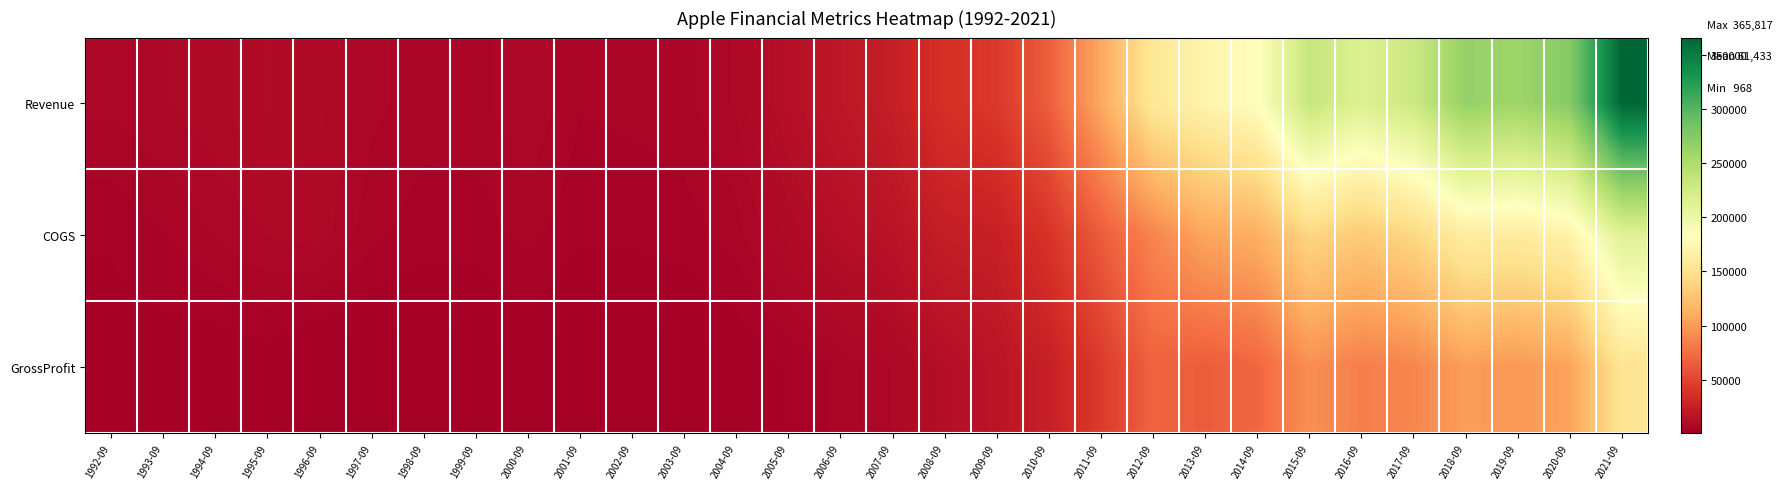

Which category has the lowest value across all series?

1996-09